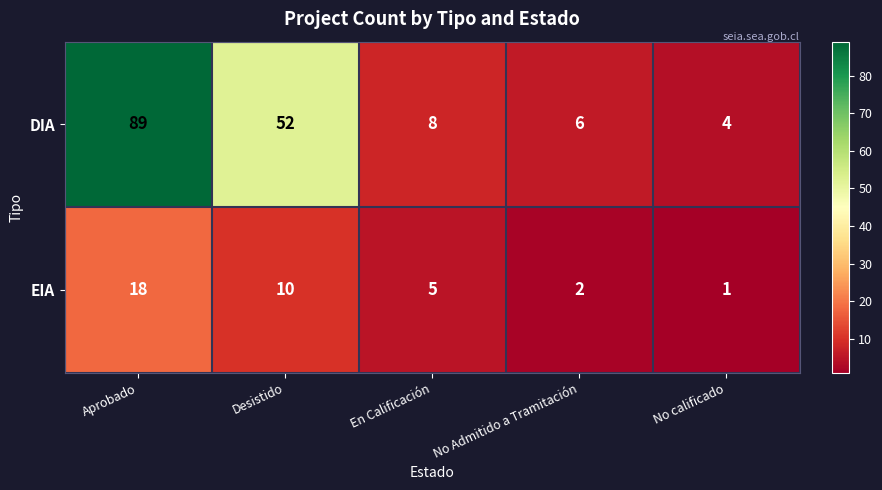

What is the difference between the highest and lowest values at No Admitido a Tramitación?

4